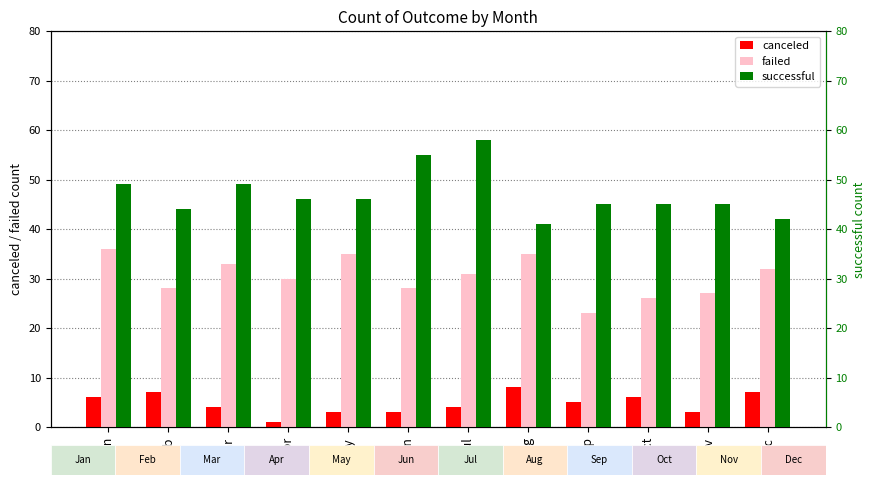

Reading left to right, what are all the values shown in this chart?

canceled: Jan=6	Feb=7	Mar=4	Apr=1	May=3	Jun=3	Jul=4	Aug=8	Sep=5	Oct=6	Nov=3	Dec=7
failed: Jan=36	Feb=28	Mar=33	Apr=30	May=35	Jun=28	Jul=31	Aug=35	Sep=23	Oct=26	Nov=27	Dec=32
successful: Jan=49	Feb=44	Mar=49	Apr=46	May=46	Jun=55	Jul=58	Aug=41	Sep=45	Oct=45	Nov=45	Dec=42